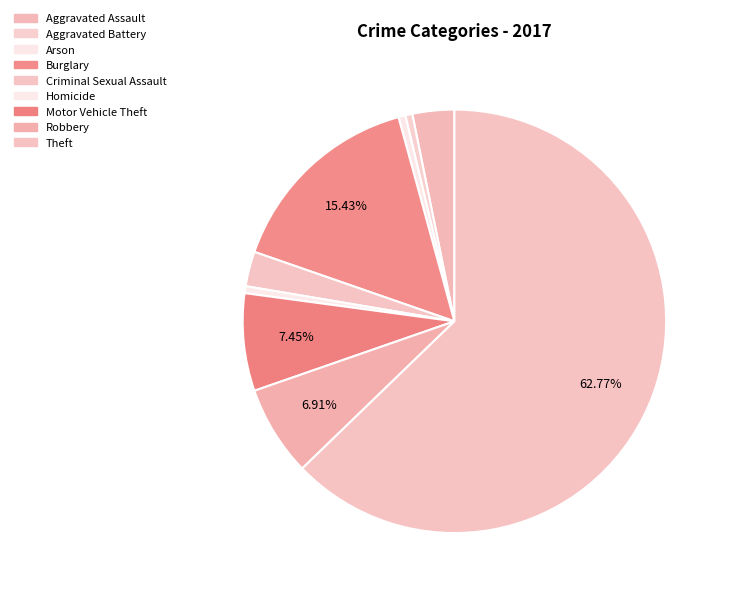

Count the number of slices in the pie.

9